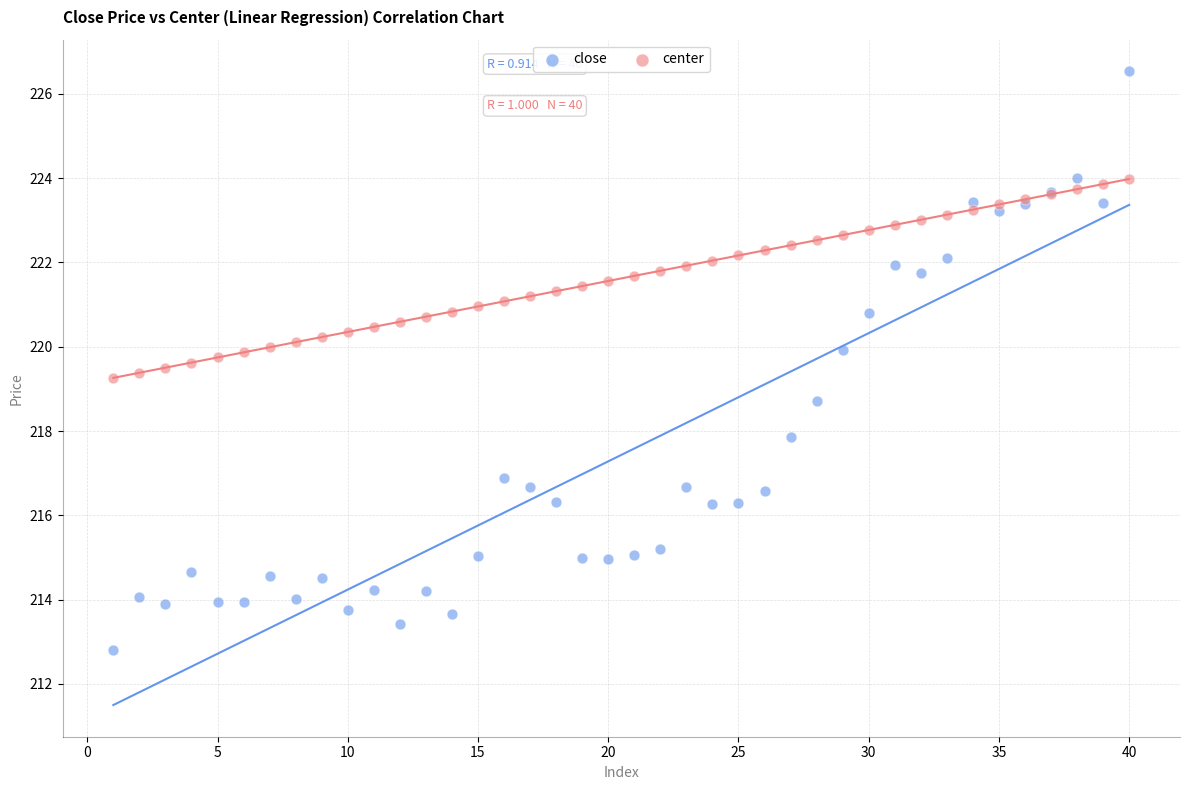

Which series reaches the minimum Y coordinate?

close